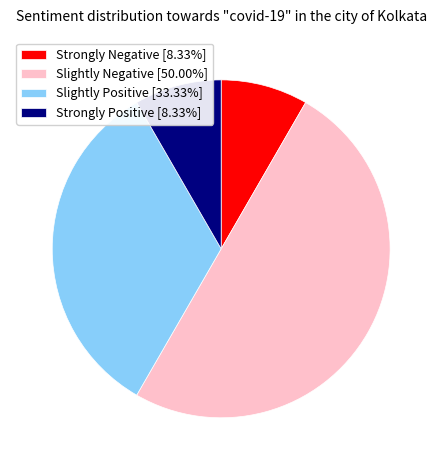

Approximately how many times larger is the value at Slightly Positive [33.33%] compared to Strongly Negative [8.33%]?

4.0